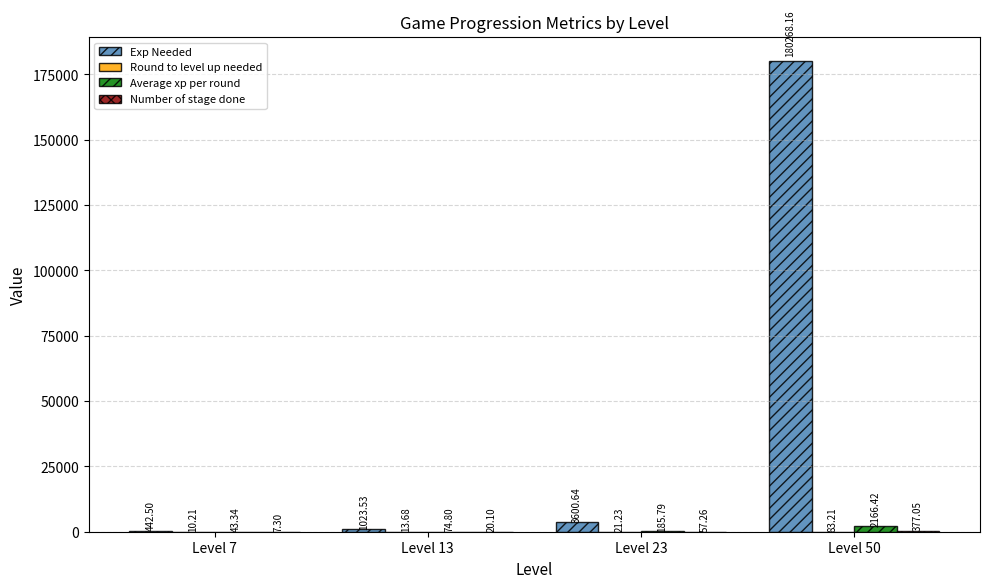

At which category is the sum across all series the highest?

Level 50